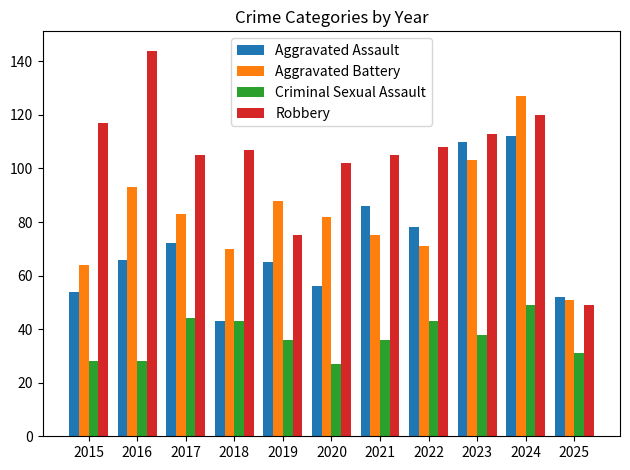

At which category is the sum across all series the highest?

2024